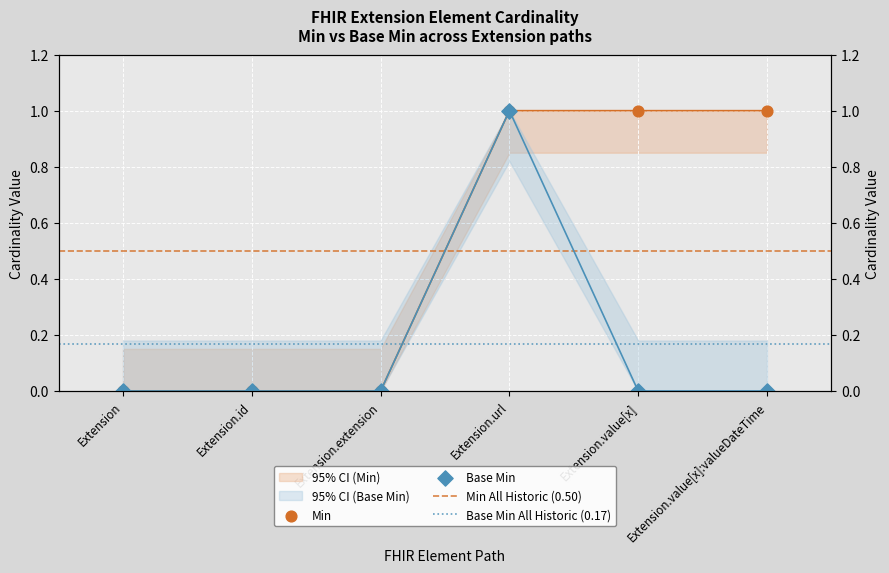

Which series contains the highest Y value?

Min